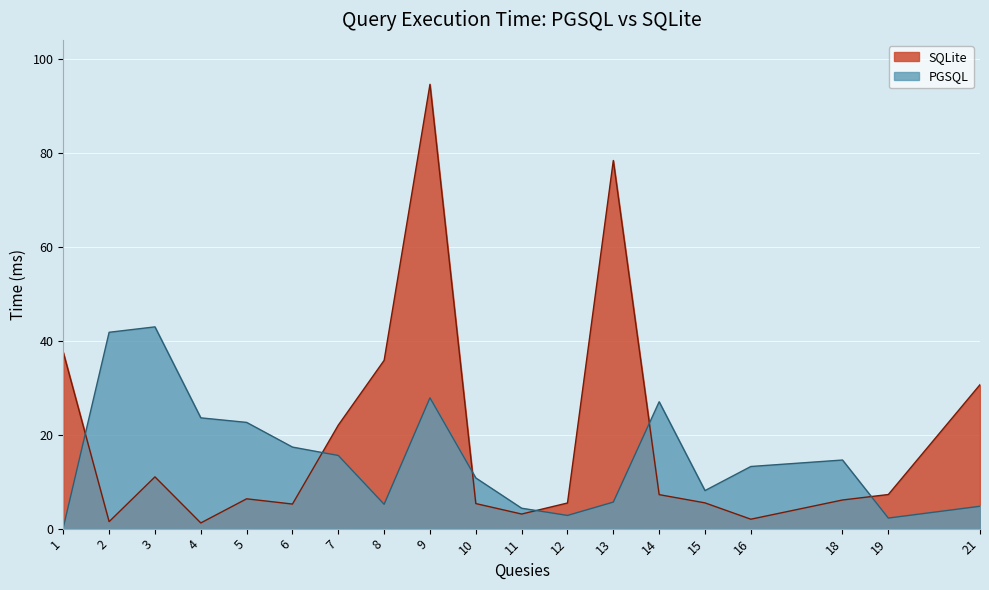

Does the chart display data point markers on the line(s)?

No